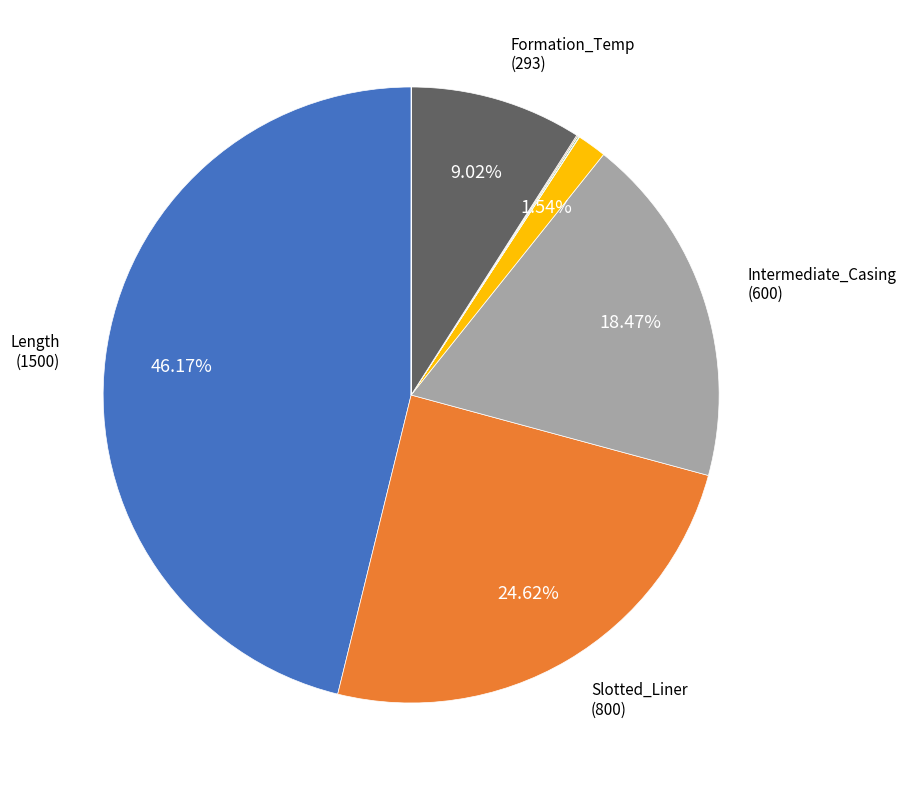

Is there a majority slice in this chart?

No